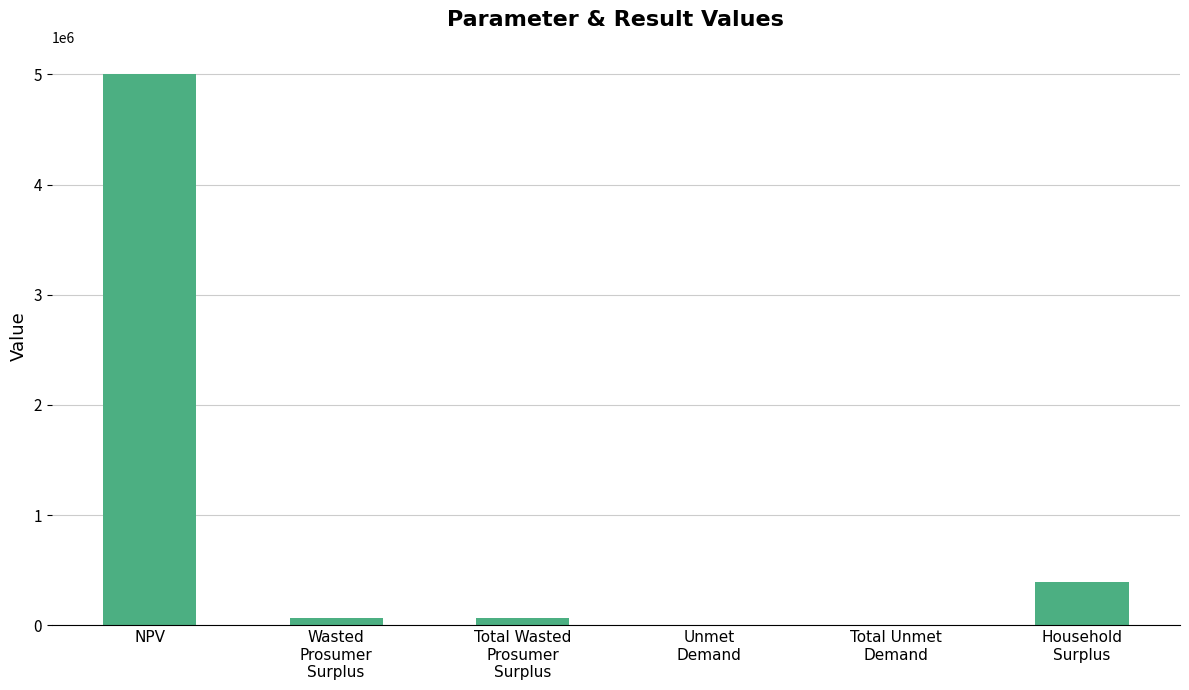

What is the maximum value shown in the chart?

4999502.3